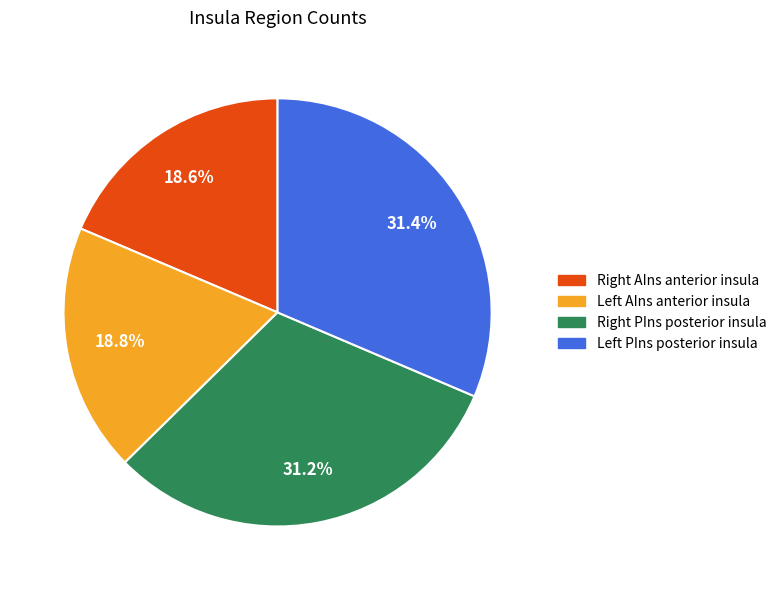

Is there any slice that represents more than half of the pie?

No